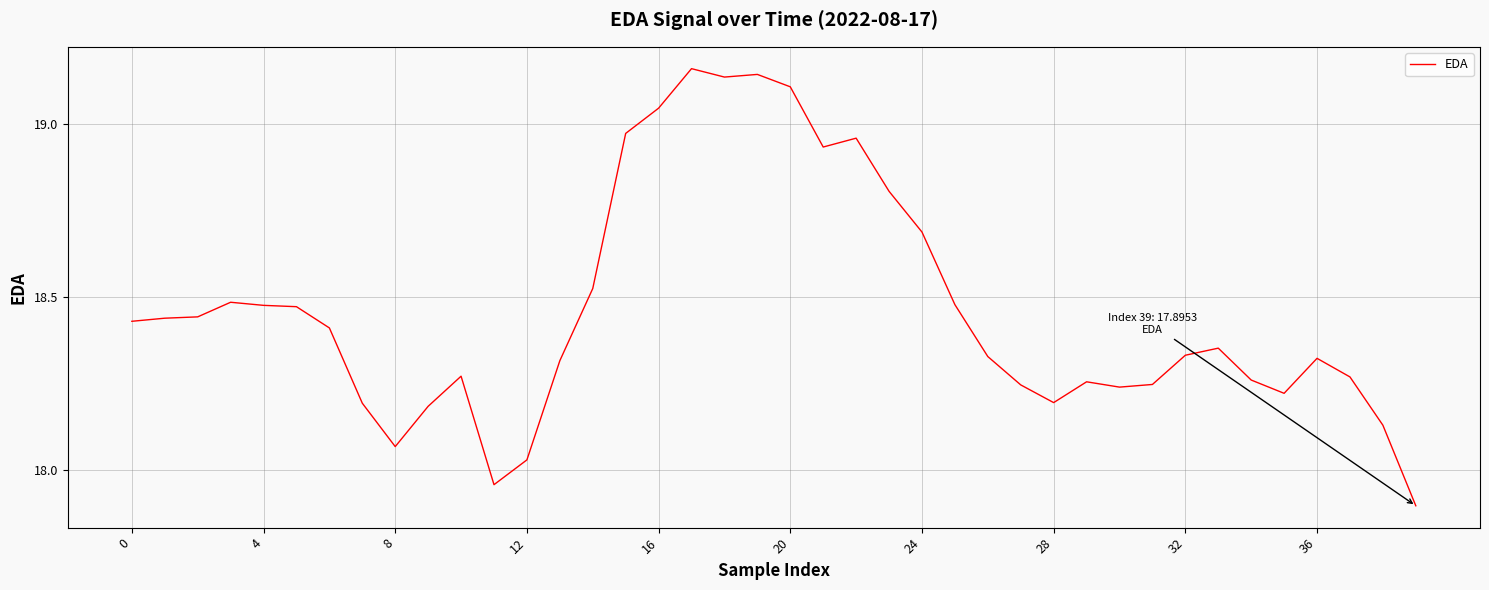

What is the minimum value shown in the chart?

17.9